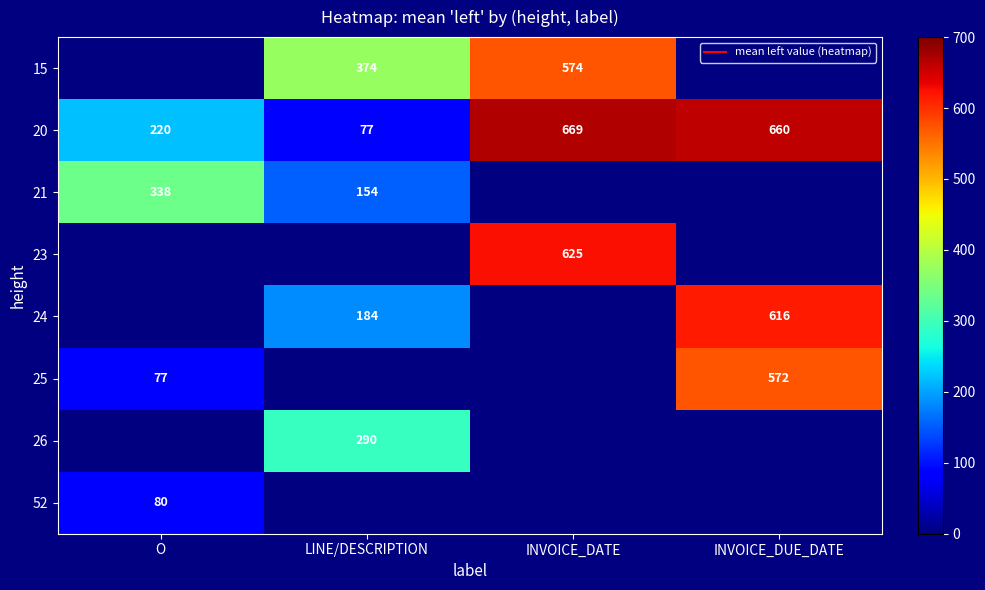

Count the number of categories in the chart.

4